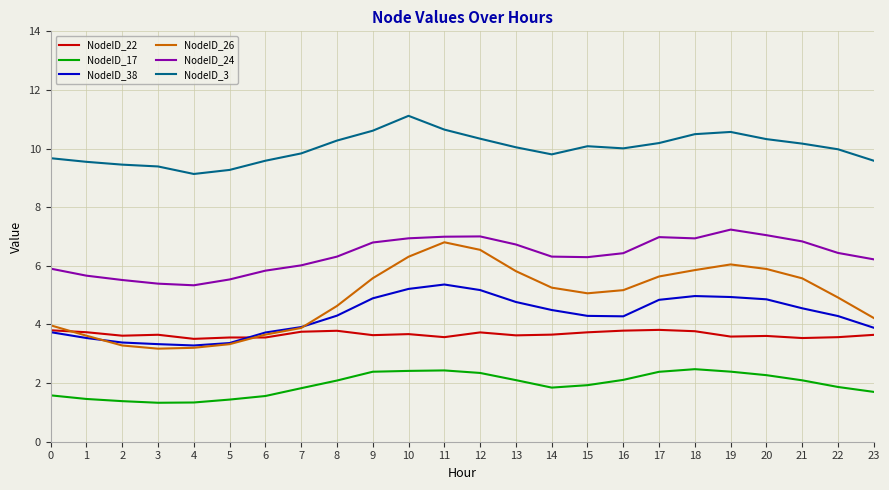

What is the minimum value for NodeID_17?

1.3